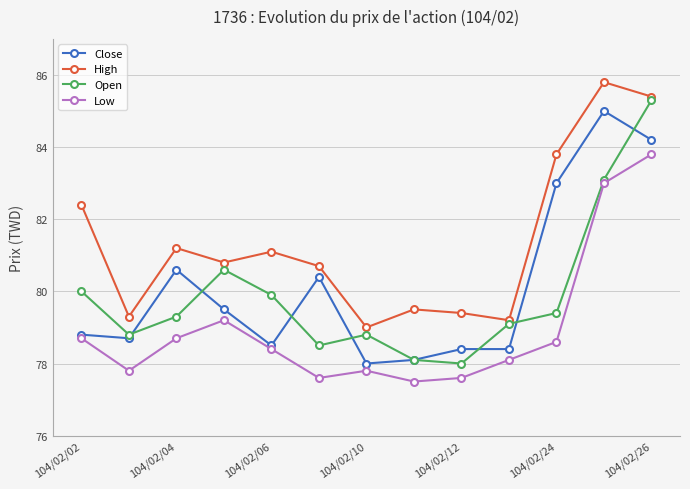

How many distinct data groups are displayed?

4